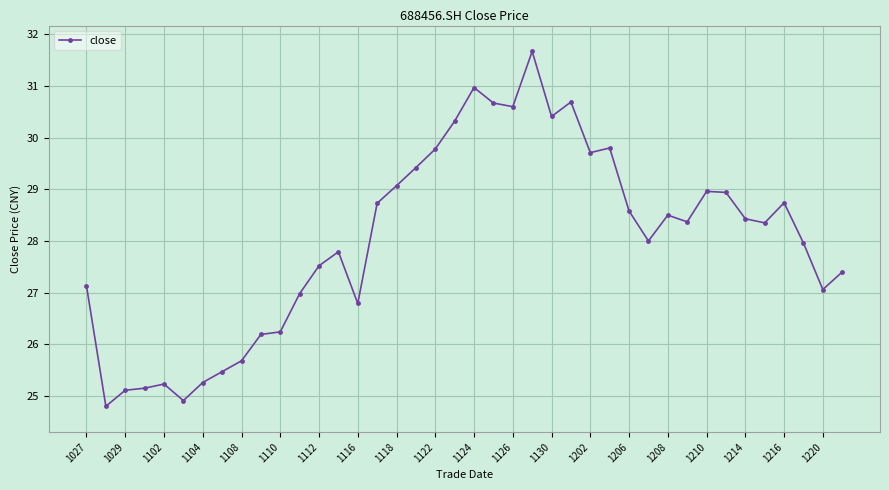

How many distinct data groups are displayed?

1